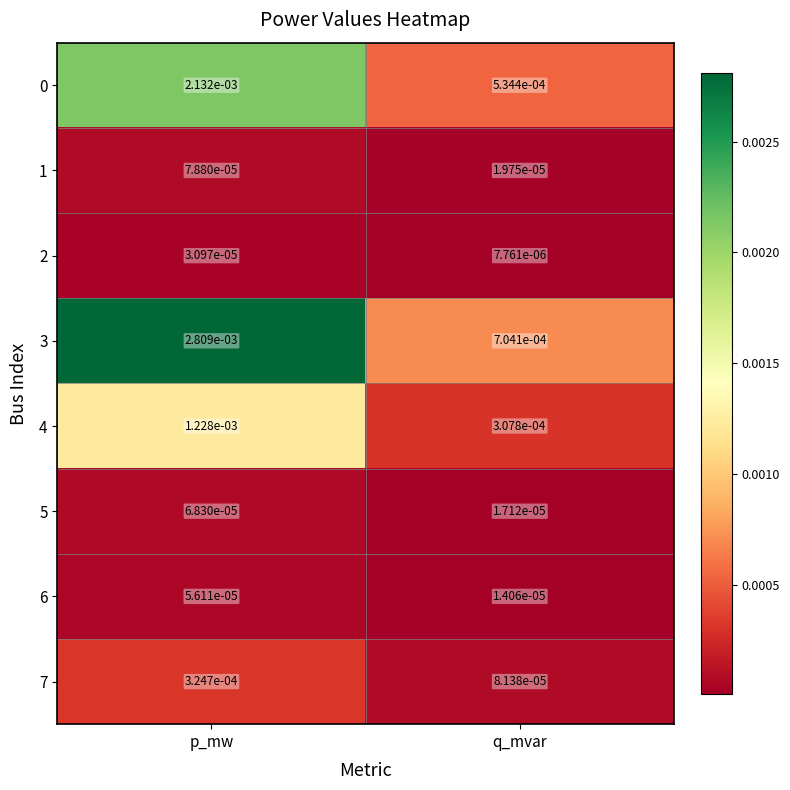

Where is 1 nearest to the value 0?

q_mvar